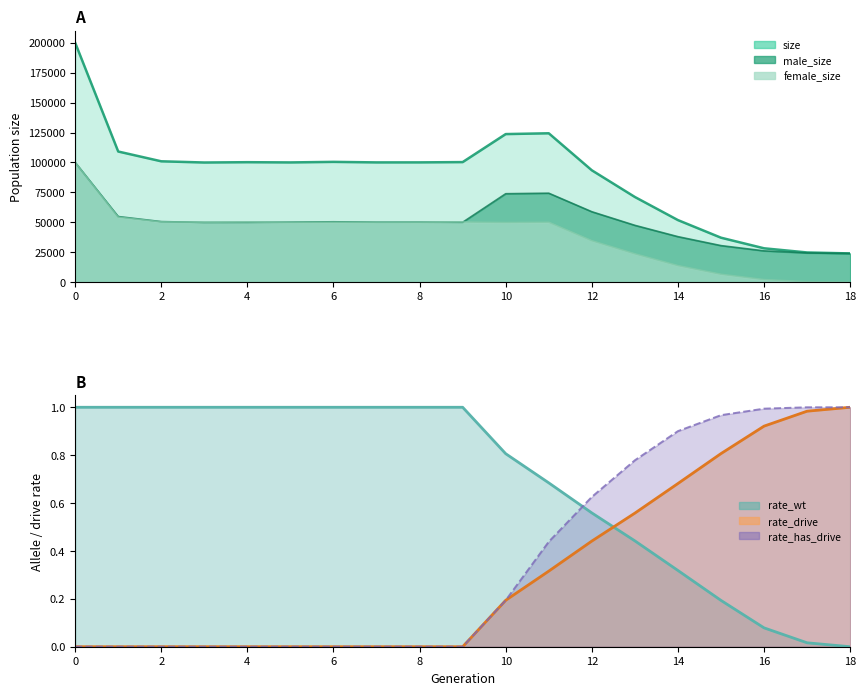

How many lines are shown in the chart?

6